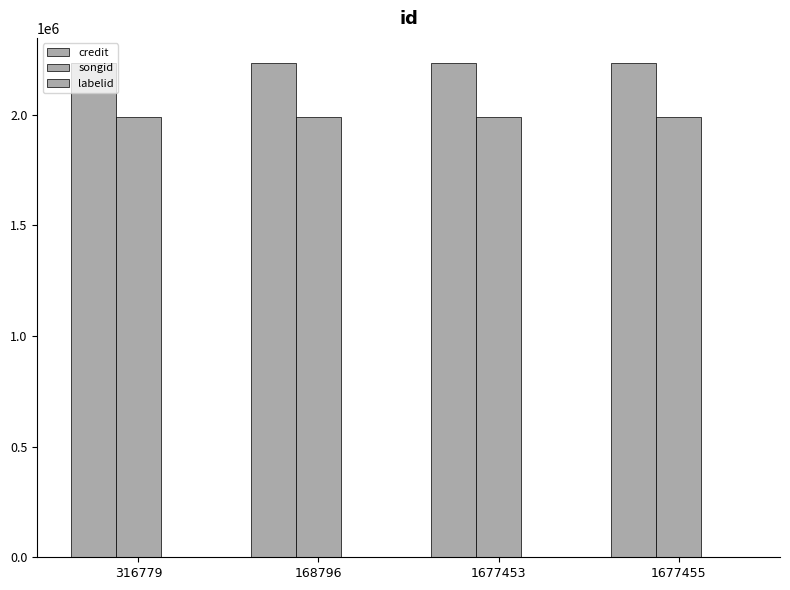

Where is credit nearest to the value 2235430?

316779